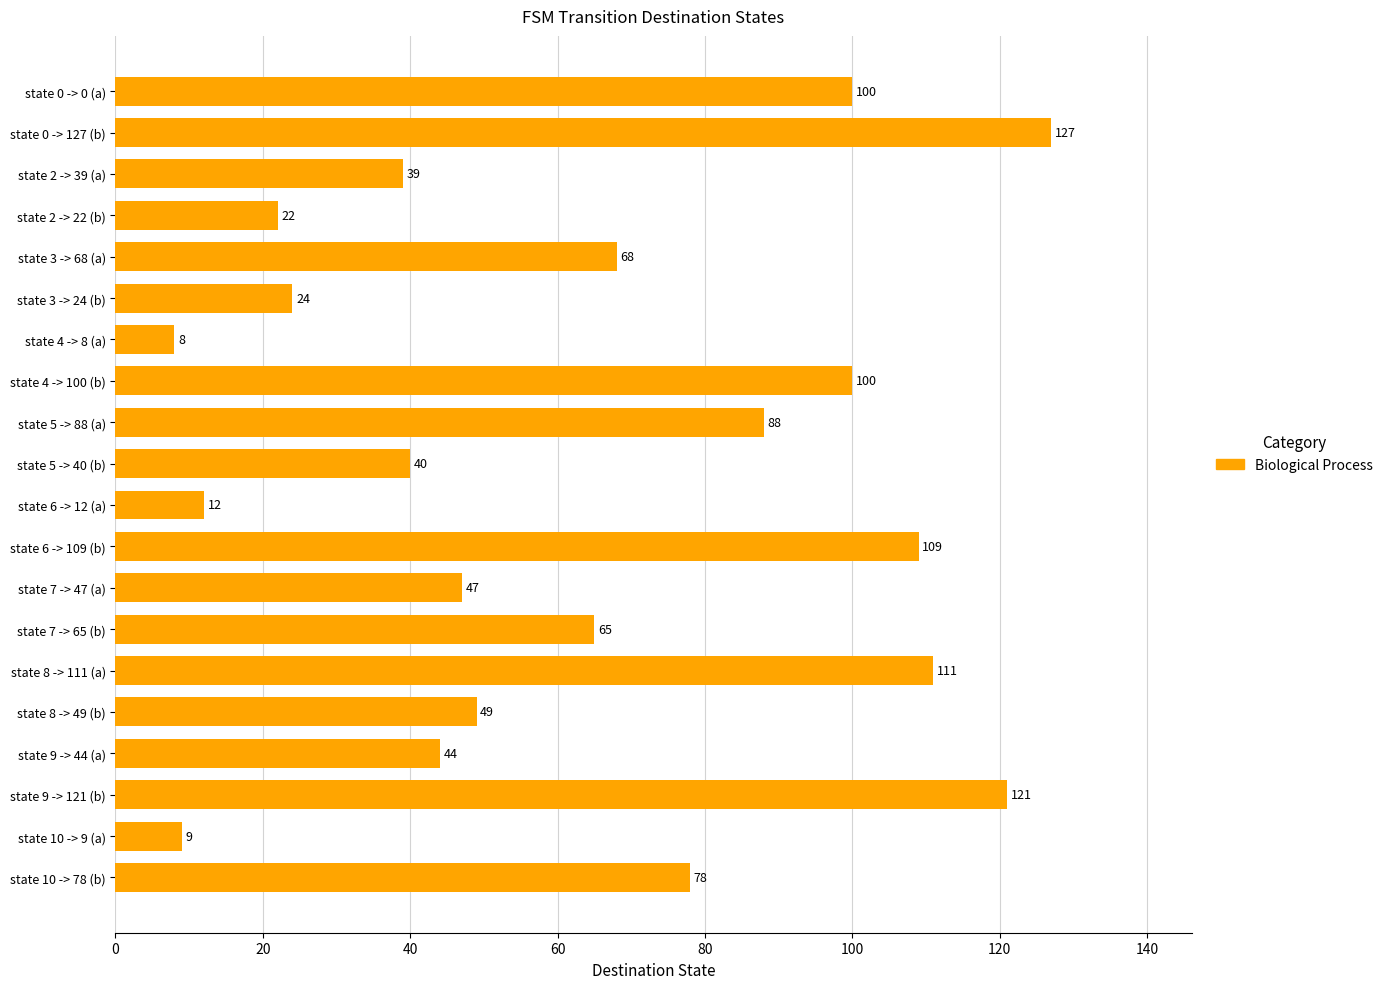

What is the average value?

63